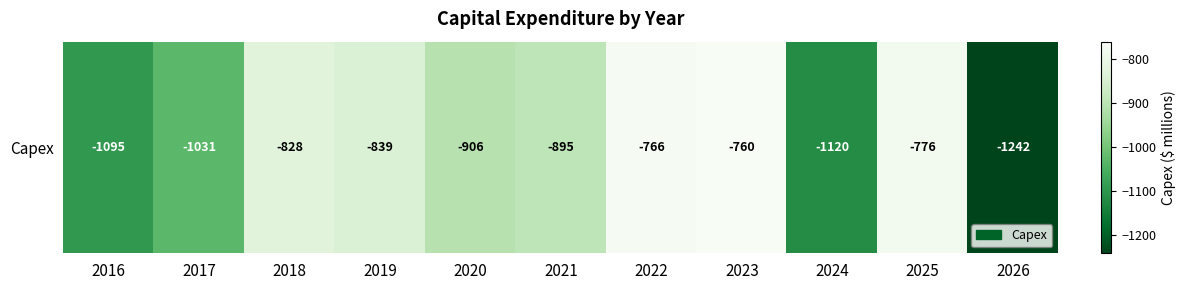

Where is the data nearest to the value -1000?

2017